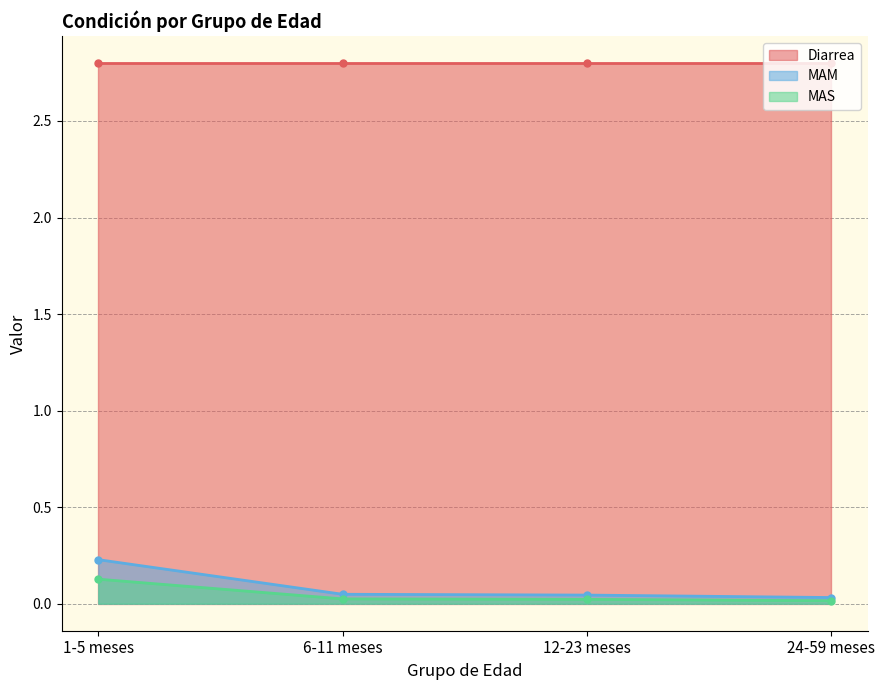

Does the chart have visible grid lines?

Yes